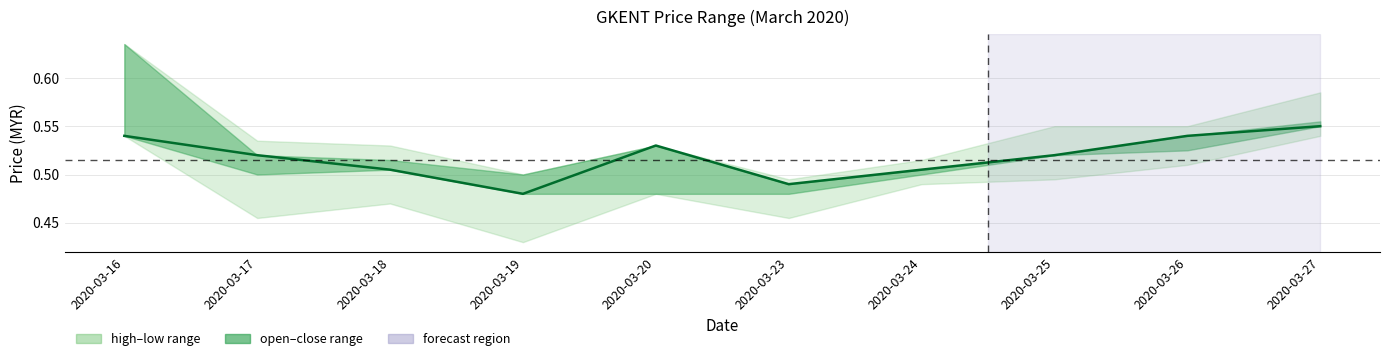

What is the average value?

0.5